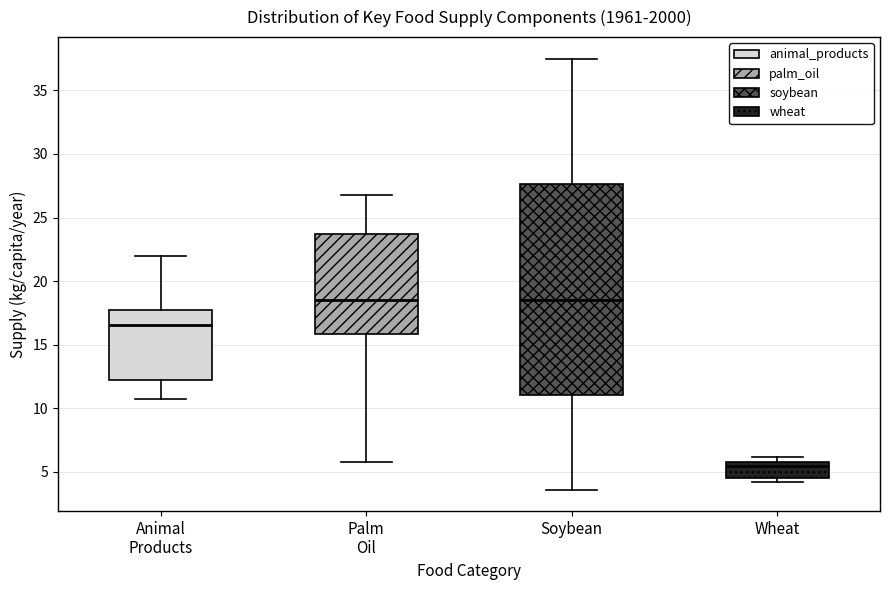

Reading left to right, transcribe this box plot: for each box, give where its median line is, the range the box spans, and where its two whiskers end, as read against the y-axis. The values are not printed on the chart, so give them approximately, as read against the axis.

Animal Products: median 16.5, box 12.5 to 17.5, whiskers 10.5 to 22.0
Palm Oil: median 18.5, box 16.0 to 23.5, whiskers 6.0 to 27.0
Soybean: median 18.5, box 11.0 to 27.5, whiskers 3.5 to 37.5
Wheat: median 5.5, box 4.5 to 6.0, whiskers 4.0 to 6.0 (just above the box's upper edge)